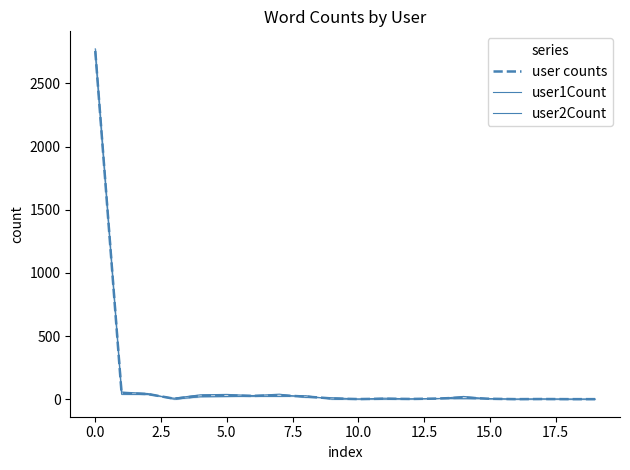

At 14, list the series in order from largest to smallest.

user2Count, user counts, user1Count